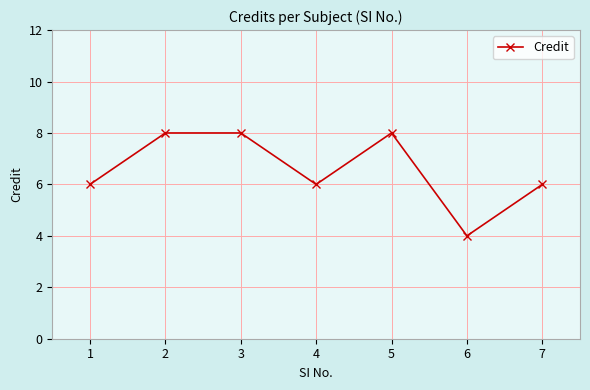

What is the change in value from 2 to 7?

-2